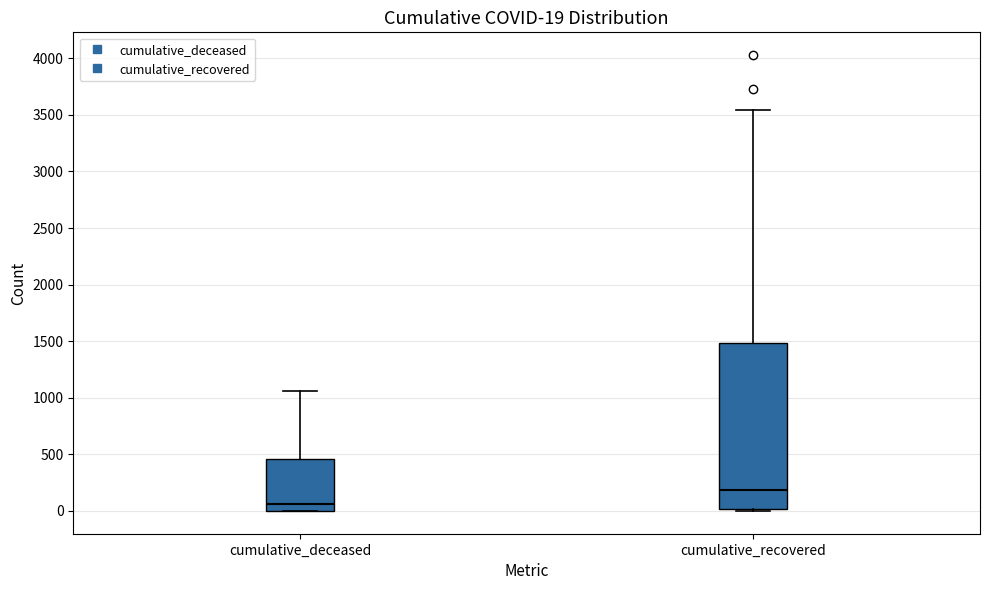

Which box's median line is the lowest?

cumulative_deceased